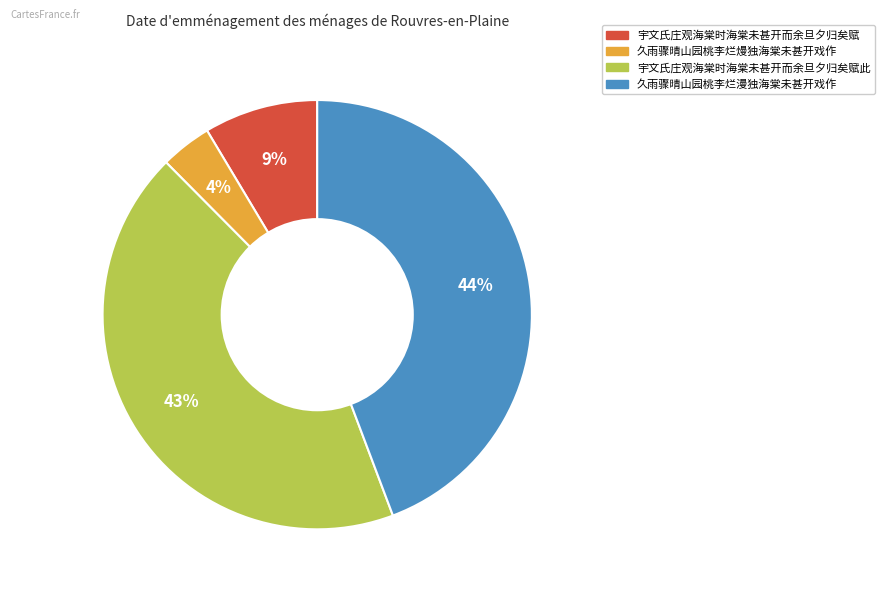

Does any single category account for the majority?

No